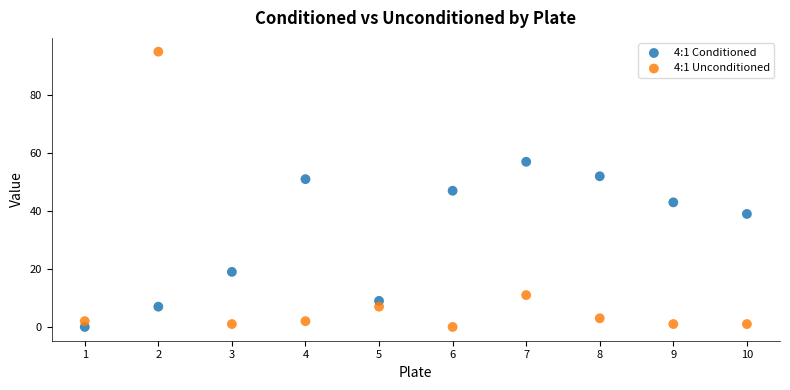

Which series has the largest Y range (max minus min)?

4:1 Unconditioned